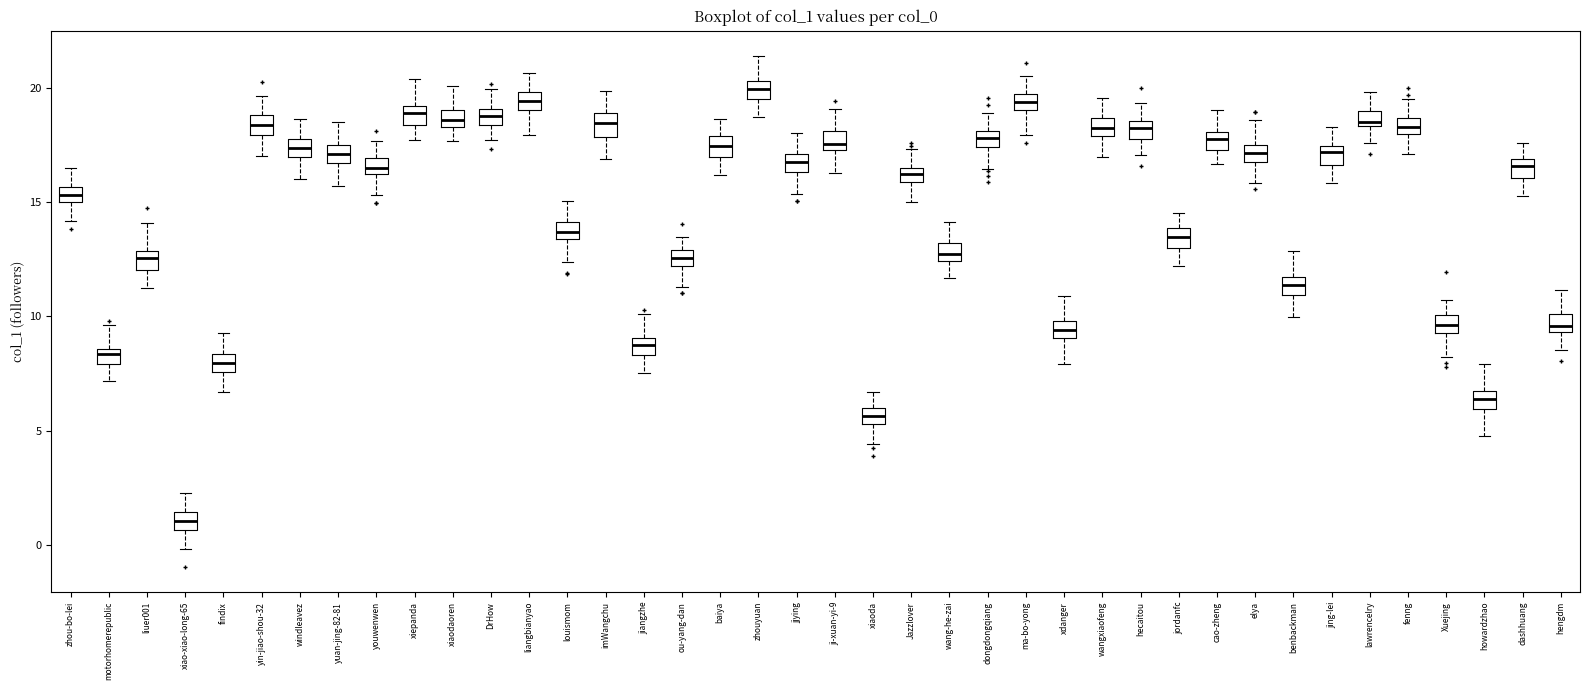

Which box has the lowest median line?

xiao-xiao-long-65